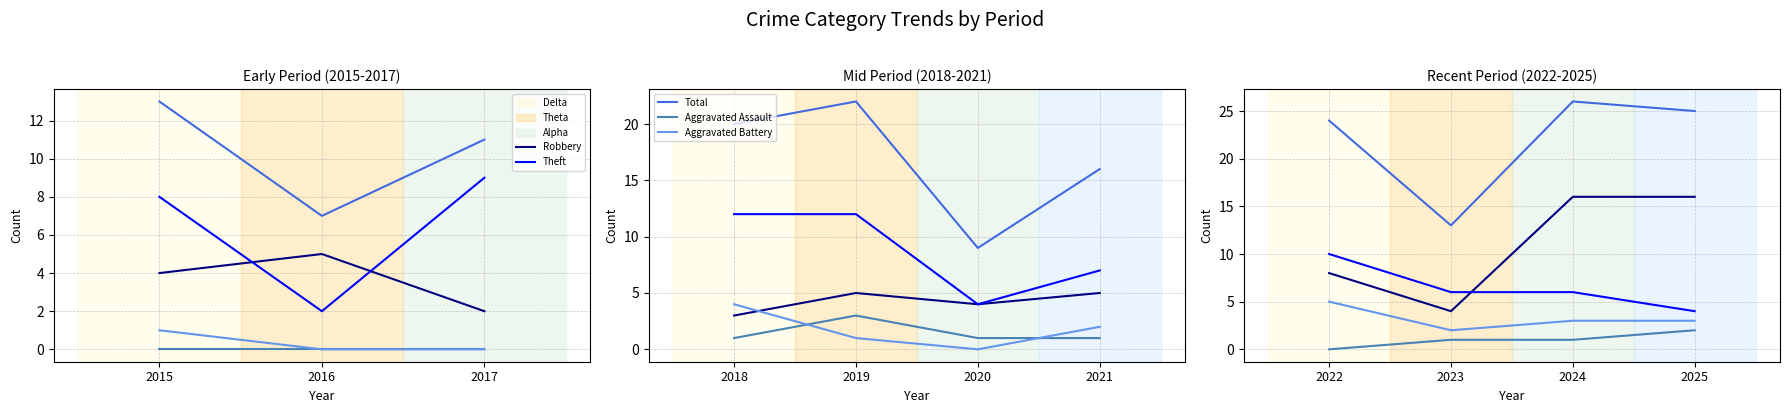

The value of Aggravated Assault at 2022 is 0. True or false?

True